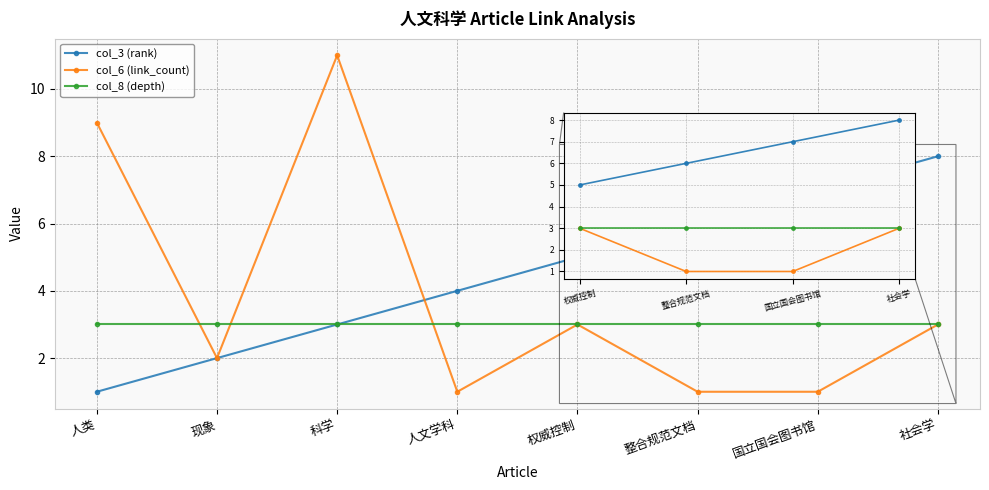

At how many categories does at least one series exceed 1?

8